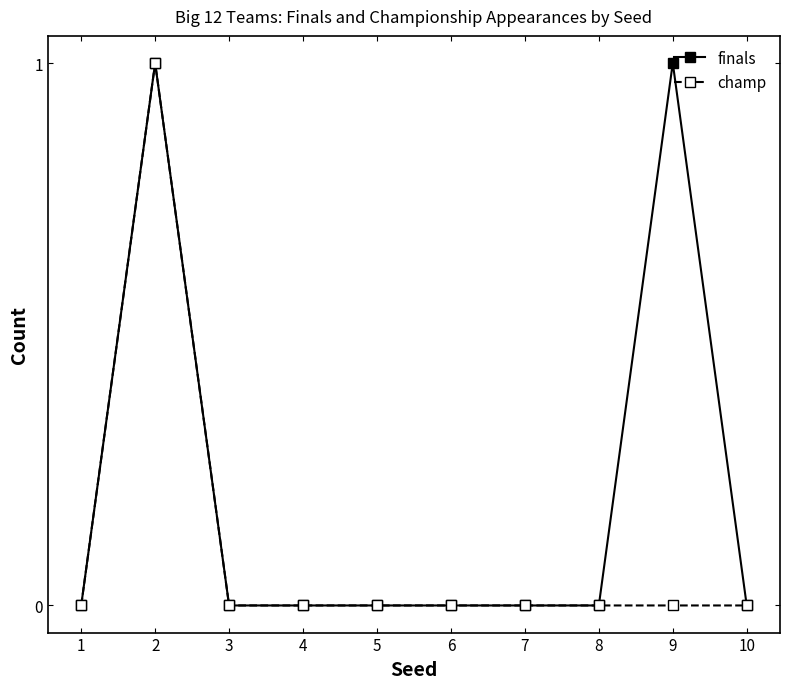

What are all the series names shown in the legend?

finals, champ